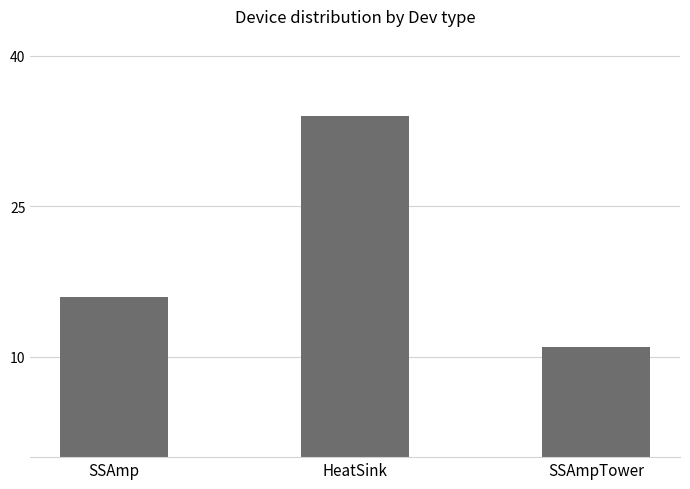

What is the value of the 2nd bar from the left?

34